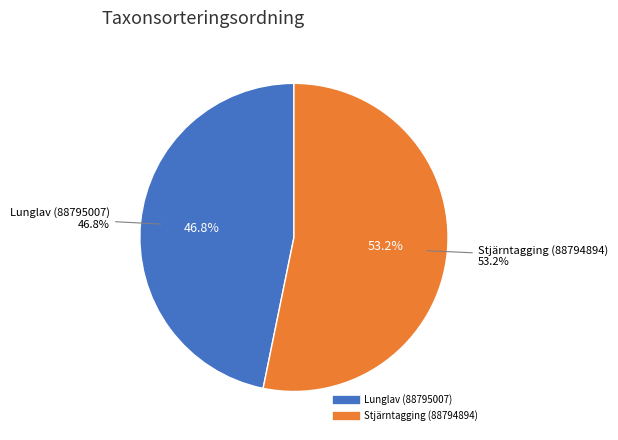

Which has a higher value, Lunglav (88795007) or Stjärntagging (88794894)?

Stjärntagging (88794894)